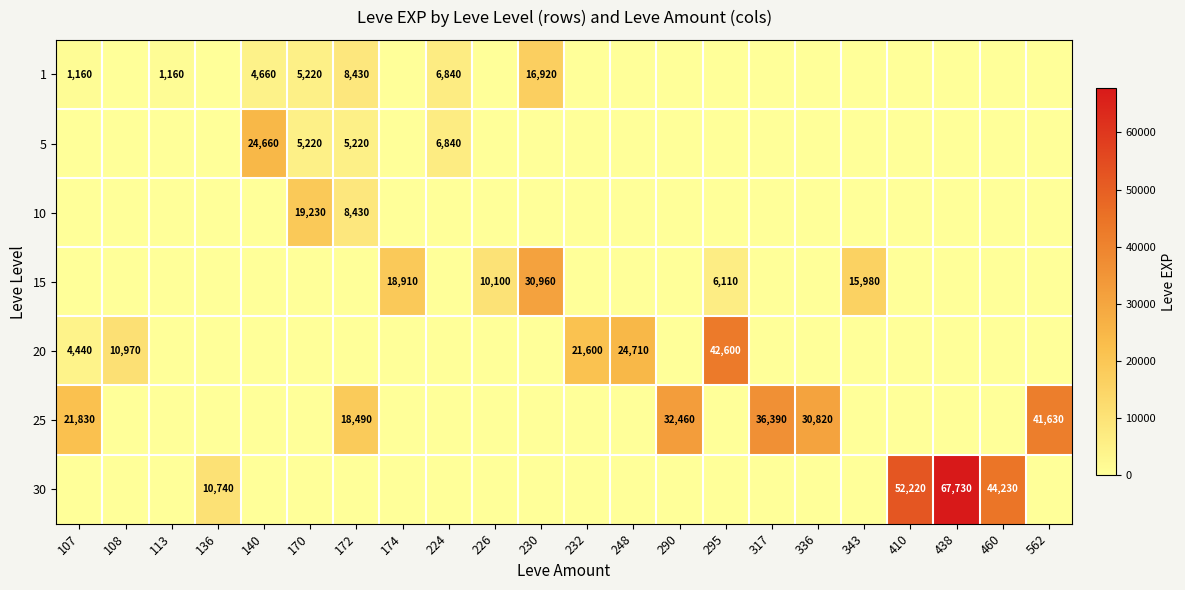

Is it true that 20 equals 10970 at 108?

True